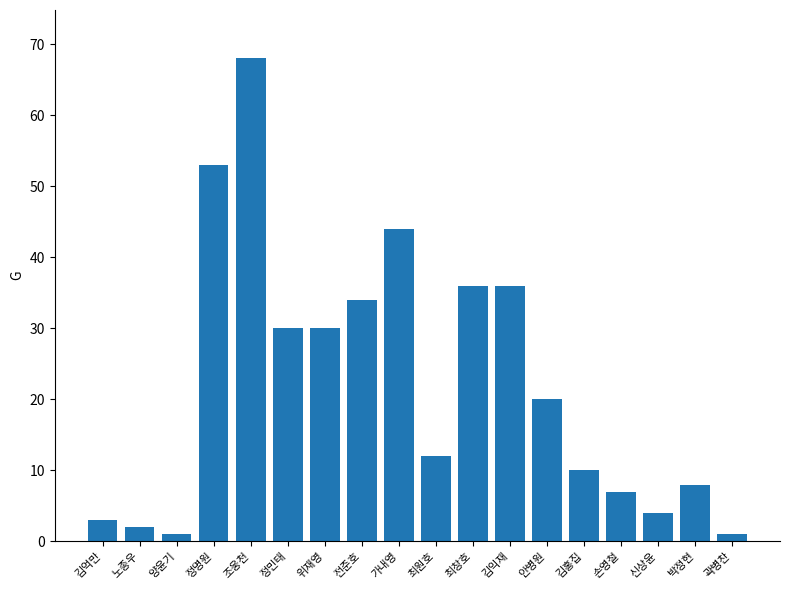

Which has a higher value, 조웅천 or 박정현?

조웅천